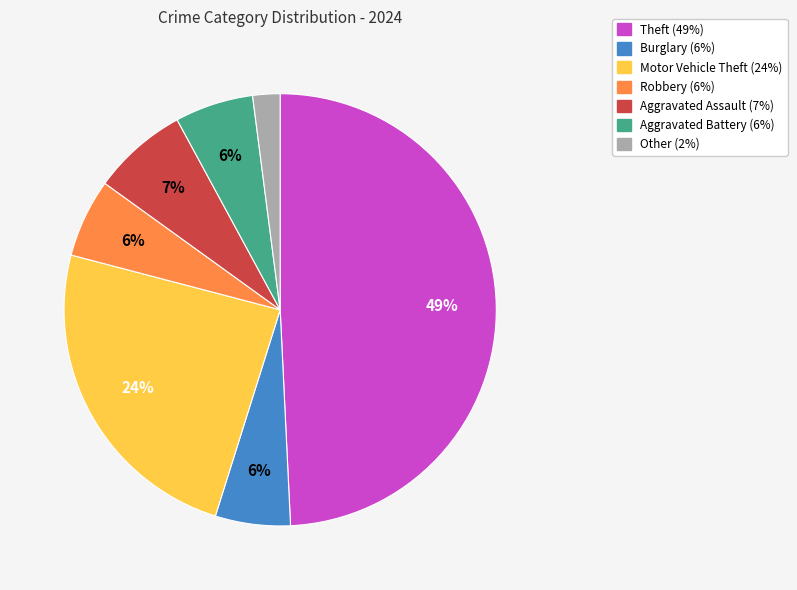

Is it true that Theft is 49% of the pie?

True